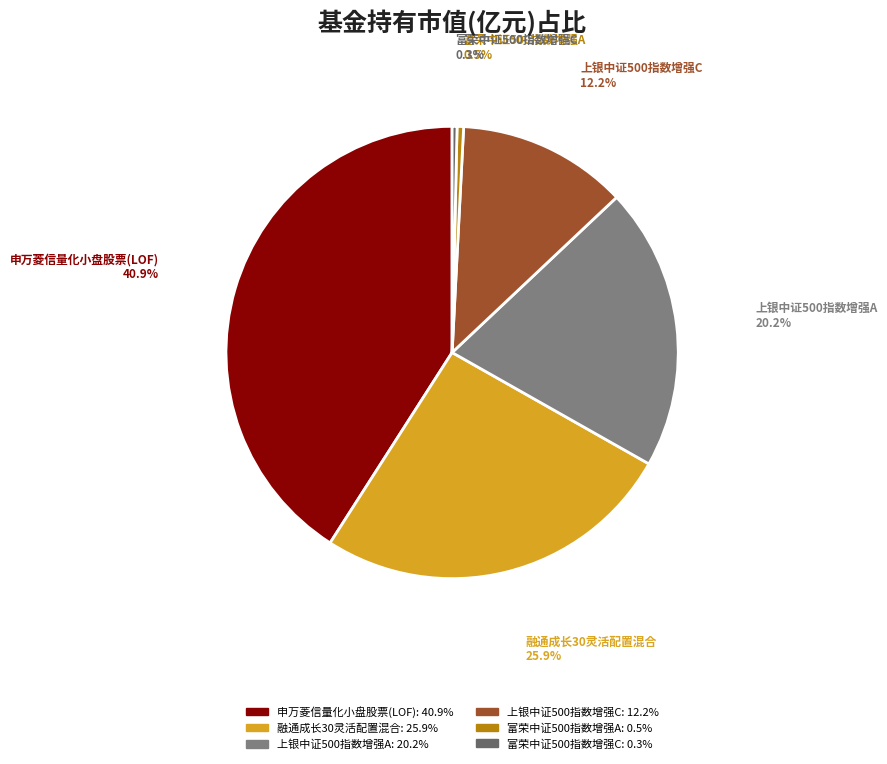

Is 申万菱信量化小盘股票(LOF) the majority of the pie?

No